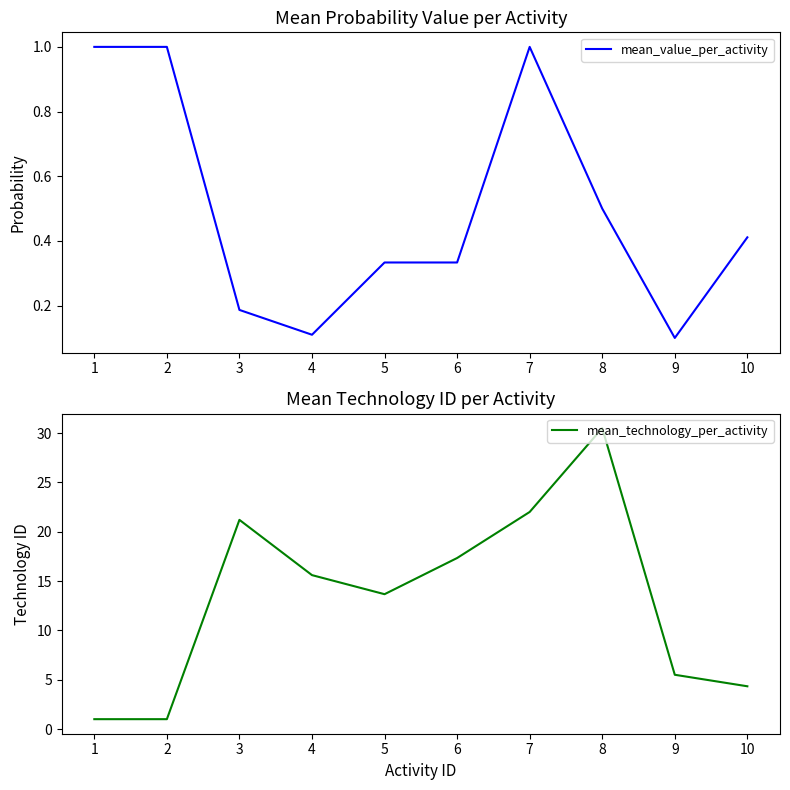

What is the average value of the mean_value_per_activity series?

0.5